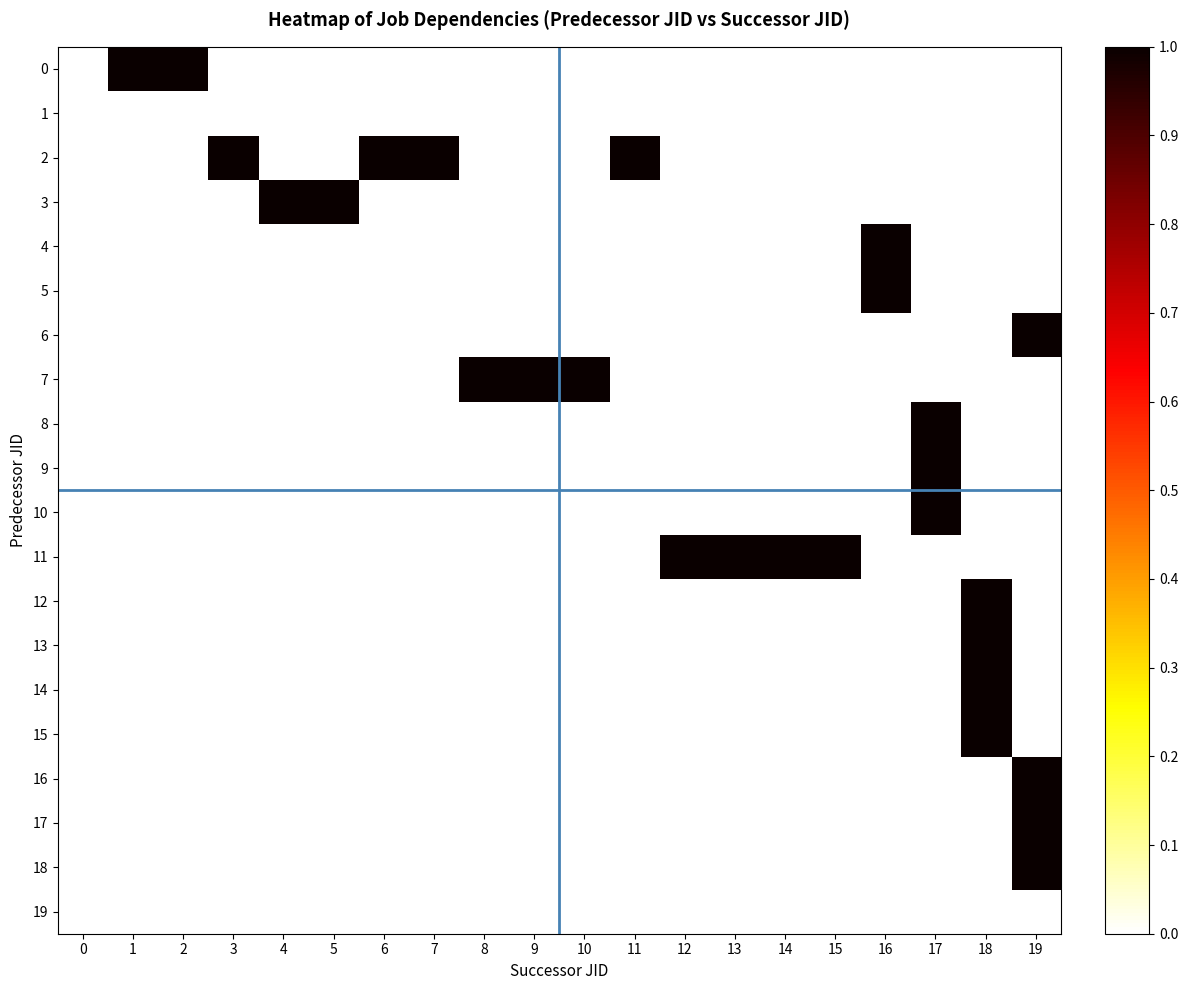

Reading left to right, list all the values displayed in this chart.

row_0: 0=0	1=1	2=1	3=0	4=0	5=0	6=0	7=0	8=0	9=0	10=0	11=0	12=0	13=0	14=0	15=0	16=0	17=0	18=0	19=0
row_1: 0=0	1=0	2=0	3=0	4=0	5=0	6=0	7=0	8=0	9=0	10=0	11=0	12=0	13=0	14=0	15=0	16=0	17=0	18=0	19=0
row_2: 0=0	1=0	2=0	3=1	4=0	5=0	6=1	7=1	8=0	9=0	10=0	11=1	12=0	13=0	14=0	15=0	16=0	17=0	18=0	19=0
row_3: 0=0	1=0	2=0	3=0	4=1	5=1	6=0	7=0	8=0	9=0	10=0	11=0	12=0	13=0	14=0	15=0	16=0	17=0	18=0	19=0
row_4: 0=0	1=0	2=0	3=0	4=0	5=0	6=0	7=0	8=0	9=0	10=0	11=0	12=0	13=0	14=0	15=0	16=1	17=0	18=0	19=0
row_5: 0=0	1=0	2=0	3=0	4=0	5=0	6=0	7=0	8=0	9=0	10=0	11=0	12=0	13=0	14=0	15=0	16=1	17=0	18=0	19=0
row_6: 0=0	1=0	2=0	3=0	4=0	5=0	6=0	7=0	8=0	9=0	10=0	11=0	12=0	13=0	14=0	15=0	16=0	17=0	18=0	19=1
row_7: 0=0	1=0	2=0	3=0	4=0	5=0	6=0	7=0	8=1	9=1	10=1	11=0	12=0	13=0	14=0	15=0	16=0	17=0	18=0	19=0
row_8: 0=0	1=0	2=0	3=0	4=0	5=0	6=0	7=0	8=0	9=0	10=0	11=0	12=0	13=0	14=0	15=0	16=0	17=1	18=0	19=0
row_9: 0=0	1=0	2=0	3=0	4=0	5=0	6=0	7=0	8=0	9=0	10=0	11=0	12=0	13=0	14=0	15=0	16=0	17=1	18=0	19=0
row_10: 0=0	1=0	2=0	3=0	4=0	5=0	6=0	7=0	8=0	9=0	10=0	11=0	12=0	13=0	14=0	15=0	16=0	17=1	18=0	19=0
row_11: 0=0	1=0	2=0	3=0	4=0	5=0	6=0	7=0	8=0	9=0	10=0	11=0	12=1	13=1	14=1	15=1	16=0	17=0	18=0	19=0
row_12: 0=0	1=0	2=0	3=0	4=0	5=0	6=0	7=0	8=0	9=0	10=0	11=0	12=0	13=0	14=0	15=0	16=0	17=0	18=1	19=0
row_13: 0=0	1=0	2=0	3=0	4=0	5=0	6=0	7=0	8=0	9=0	10=0	11=0	12=0	13=0	14=0	15=0	16=0	17=0	18=1	19=0
row_14: 0=0	1=0	2=0	3=0	4=0	5=0	6=0	7=0	8=0	9=0	10=0	11=0	12=0	13=0	14=0	15=0	16=0	17=0	18=1	19=0
row_15: 0=0	1=0	2=0	3=0	4=0	5=0	6=0	7=0	8=0	9=0	10=0	11=0	12=0	13=0	14=0	15=0	16=0	17=0	18=1	19=0
row_16: 0=0	1=0	2=0	3=0	4=0	5=0	6=0	7=0	8=0	9=0	10=0	11=0	12=0	13=0	14=0	15=0	16=0	17=0	18=0	19=1
row_17: 0=0	1=0	2=0	3=0	4=0	5=0	6=0	7=0	8=0	9=0	10=0	11=0	12=0	13=0	14=0	15=0	16=0	17=0	18=0	19=1
row_18: 0=0	1=0	2=0	3=0	4=0	5=0	6=0	7=0	8=0	9=0	10=0	11=0	12=0	13=0	14=0	15=0	16=0	17=0	18=0	19=1
row_19: 0=0	1=0	2=0	3=0	4=0	5=0	6=0	7=0	8=0	9=0	10=0	11=0	12=0	13=0	14=0	15=0	16=0	17=0	18=0	19=0